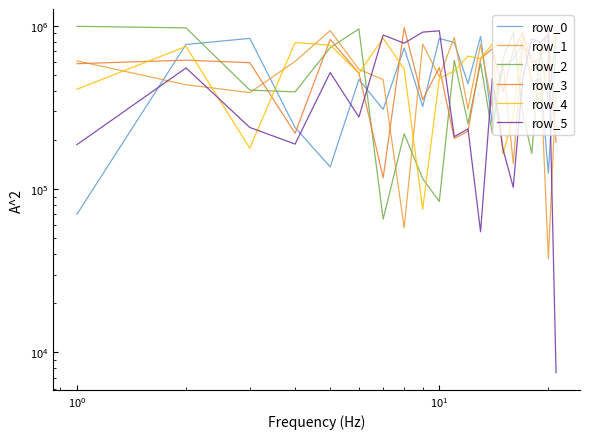

What is the smallest value displayed?

7512